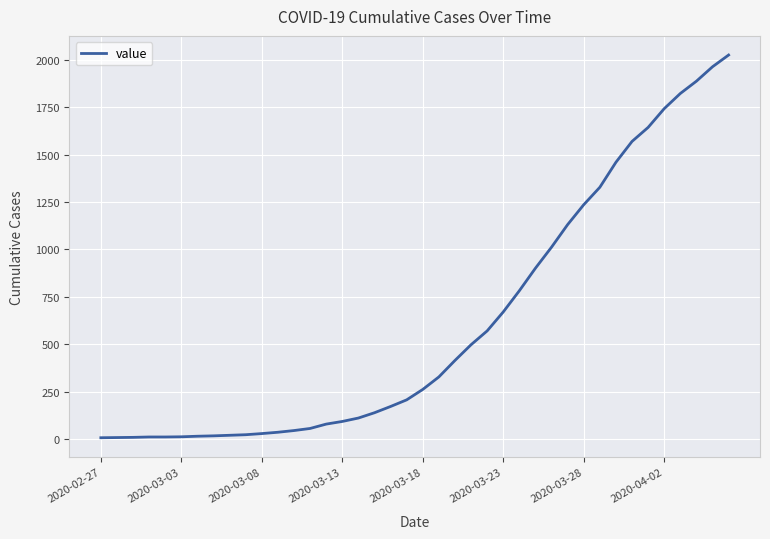

What is the difference between the maximum and minimum values?

2020